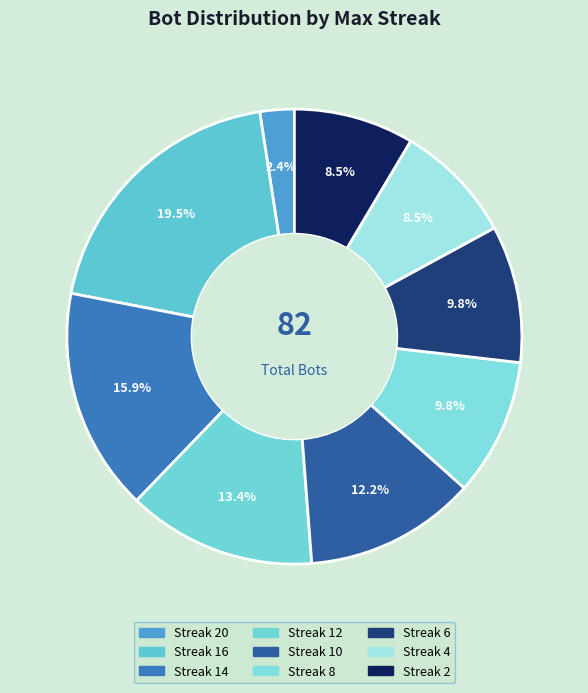

What is the largest slice in the pie chart?

16